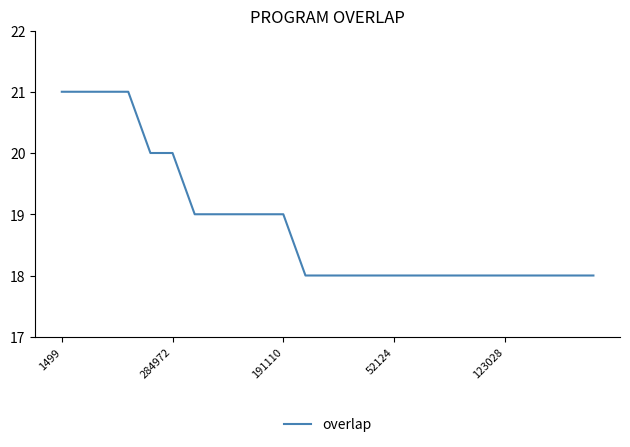

What is the greatest value displayed?

21